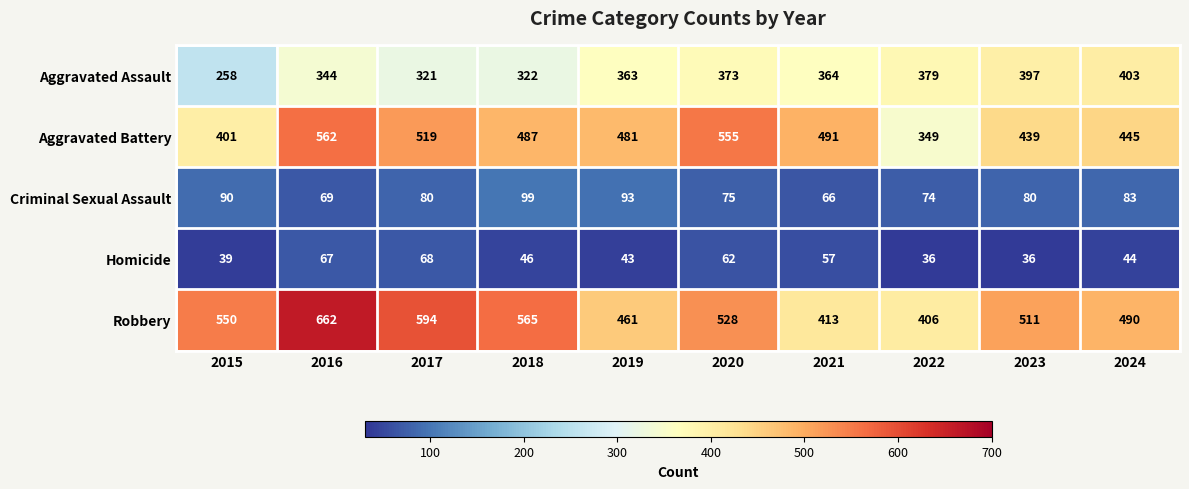

What is the difference between the maximum and minimum values in the Aggravated Assault series?

145